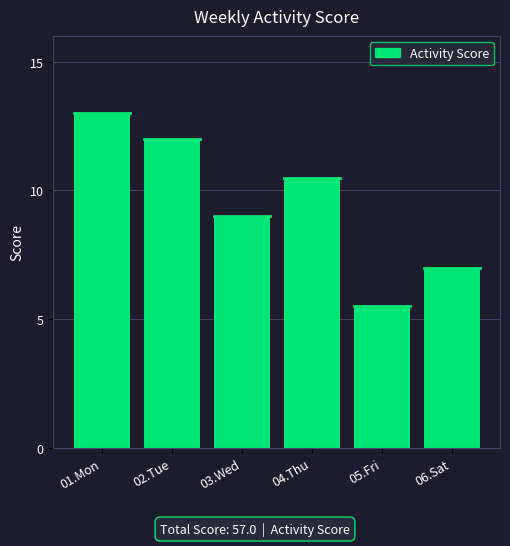

Reading left to right, list all the values displayed in this chart.

13.0	12.0	9.0	10.5	5.5	7.0